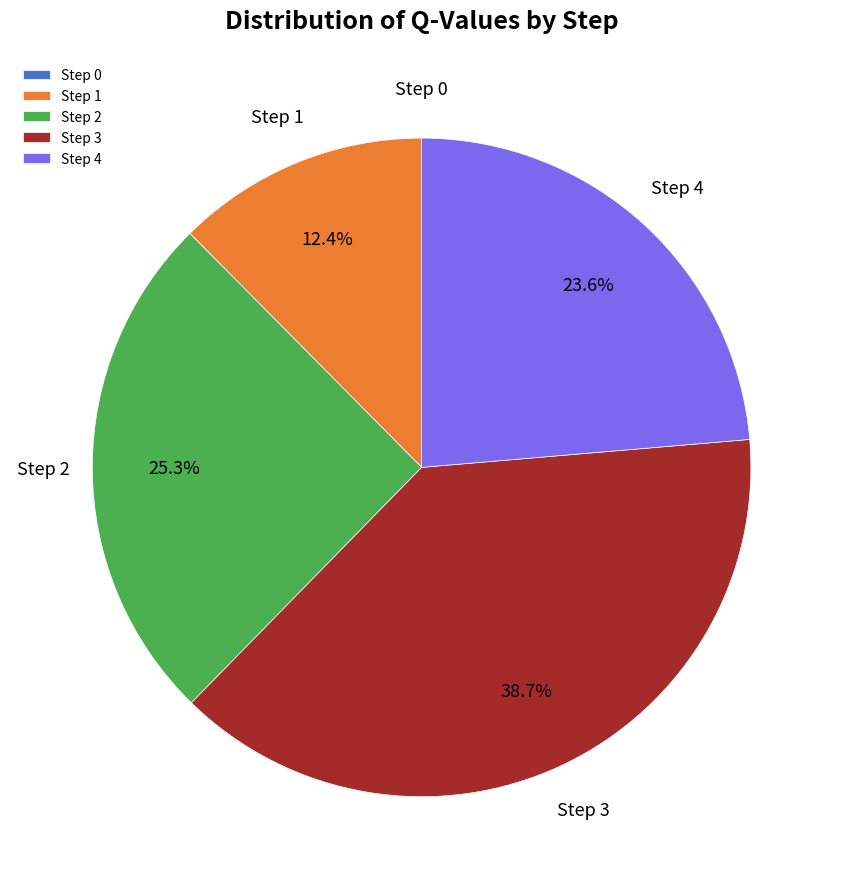

To the nearest percent, what is the combined percentage of Step 3 and Step 2?

64%